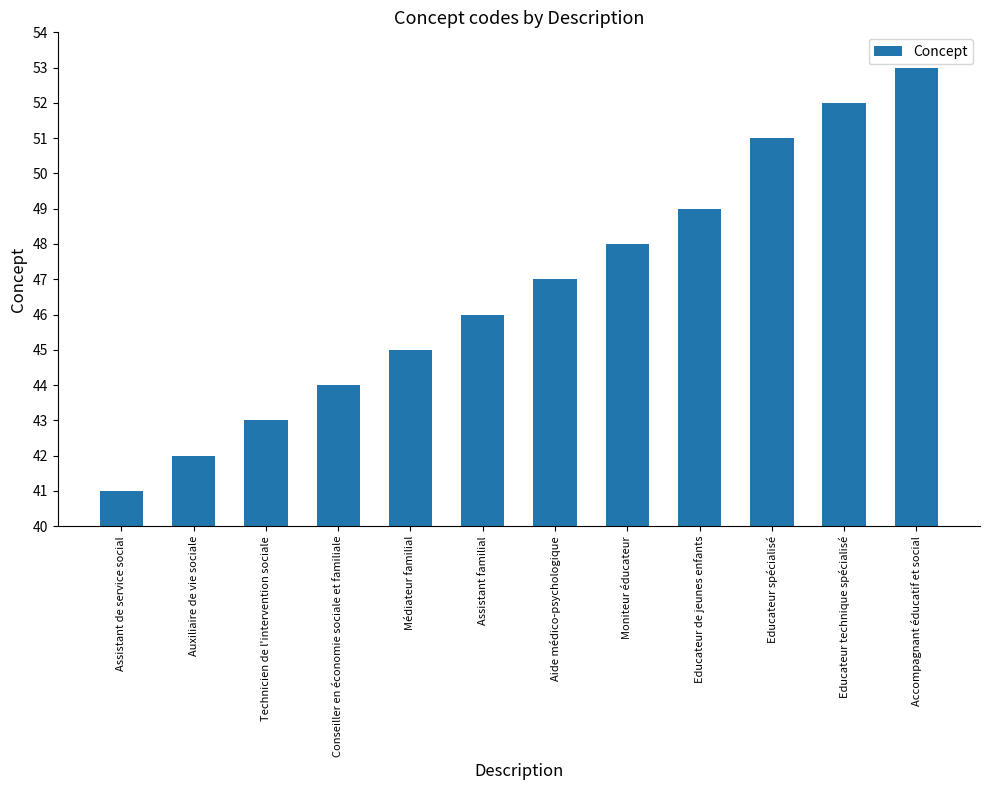

What is the difference between the maximum and minimum values?

12